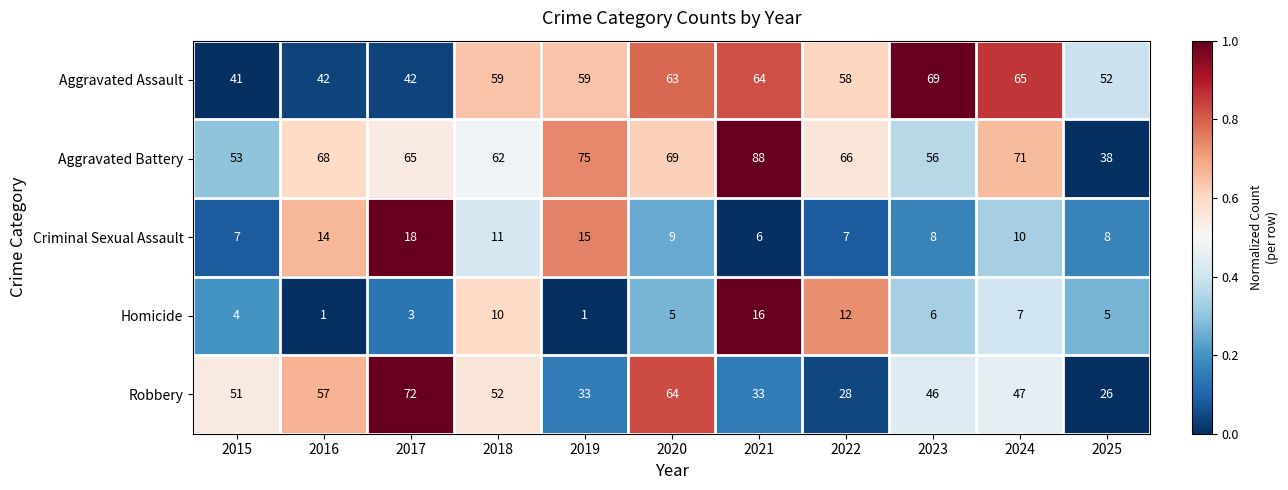

The Aggravated Assault series shows 42 at 2017. True or false?

True